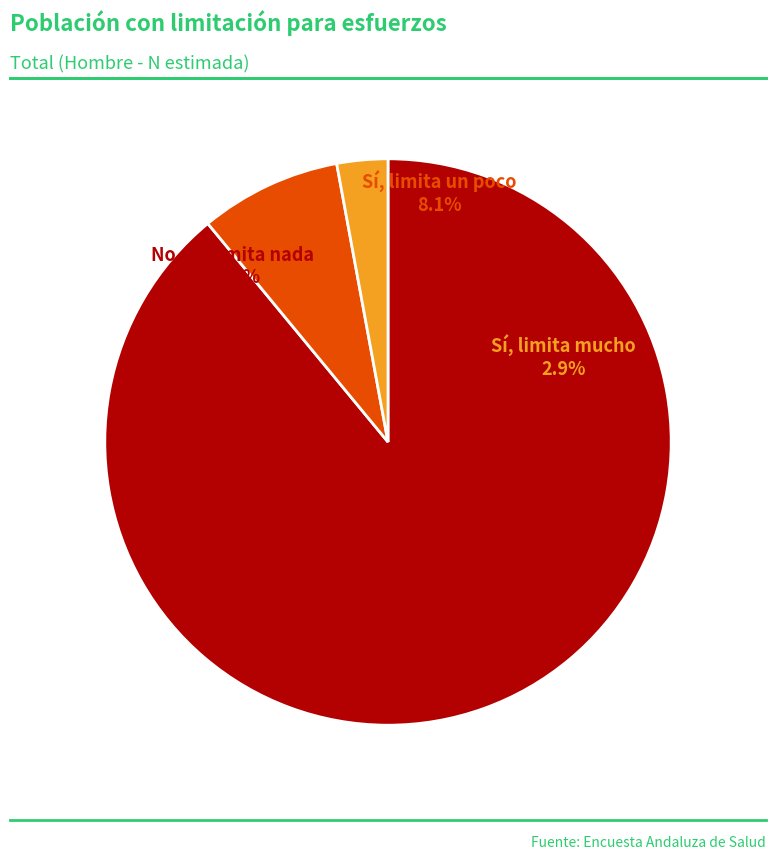

Is it true that No, no limita nada is 99% of the pie?

False